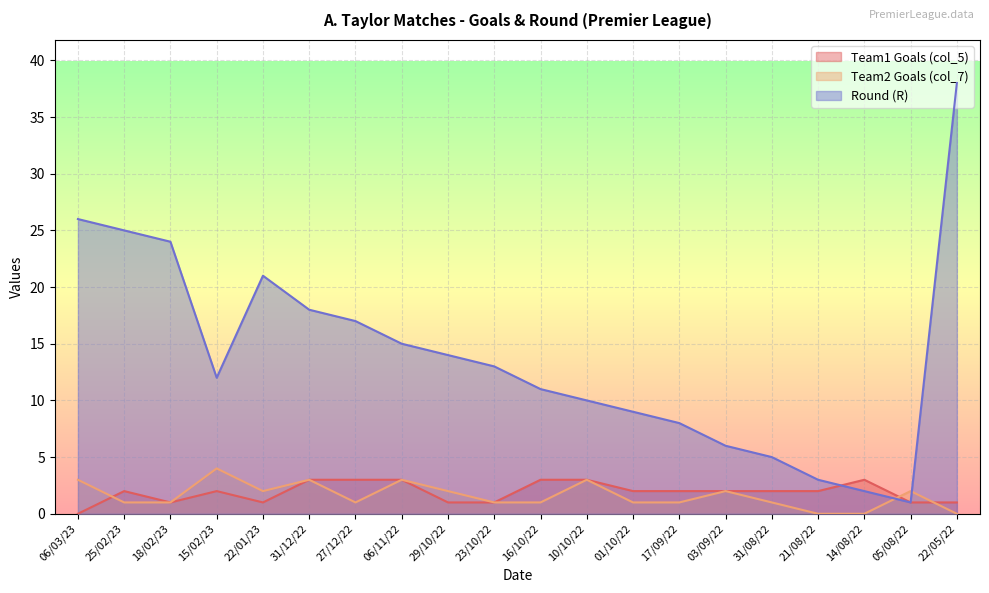

How many times do Team1 Goals (col_5) and Team2 Goals (col_7) cross each other?

3